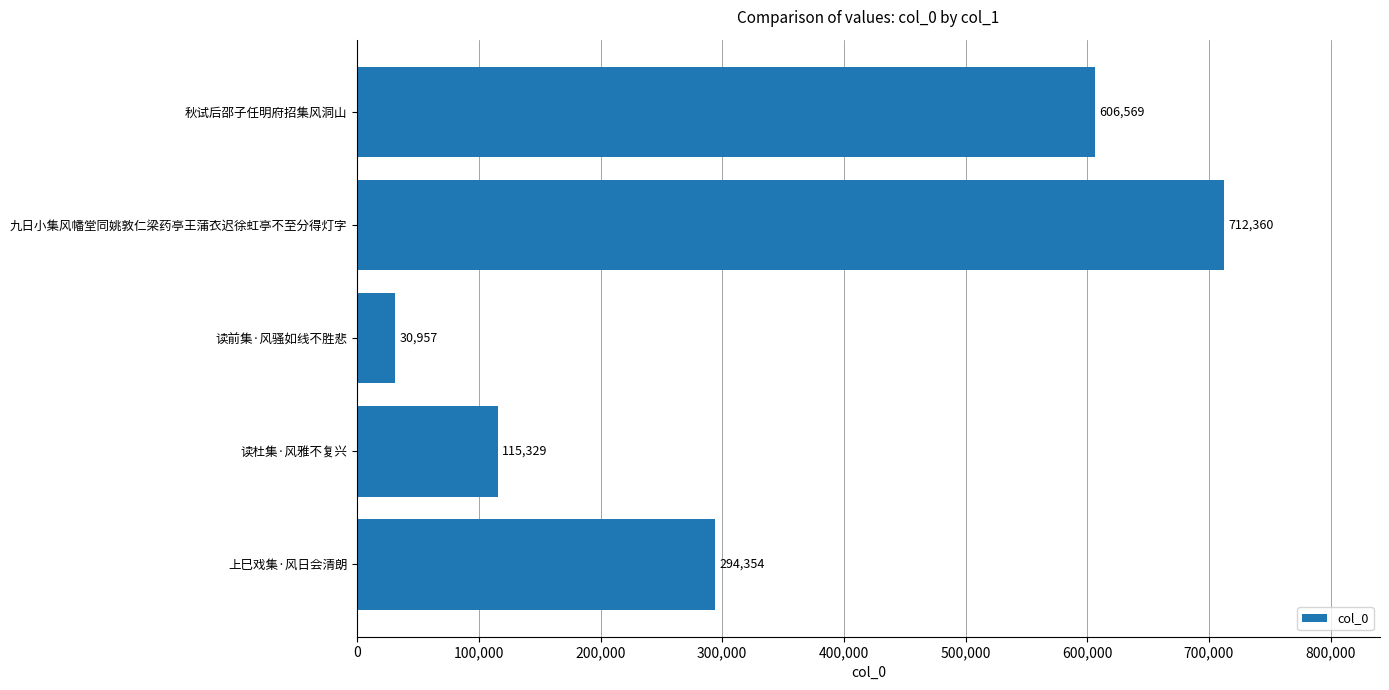

Which category has the highest value across all series?

九日小集风幡堂同姚敦仁梁药亭王蒲衣迟徐虹亭不至分得灯字